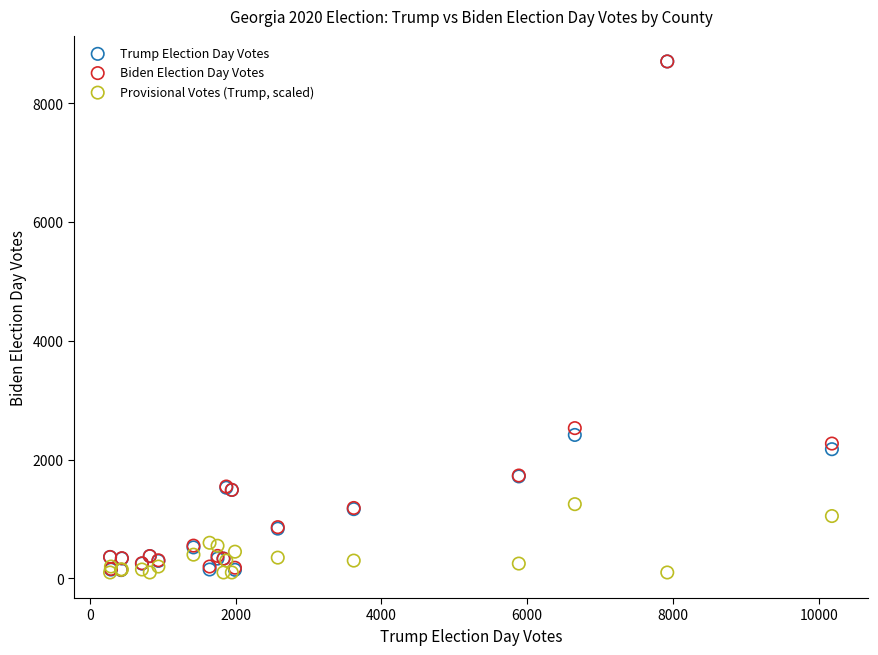

Across all series, what Y value is closest to 4401?

2530